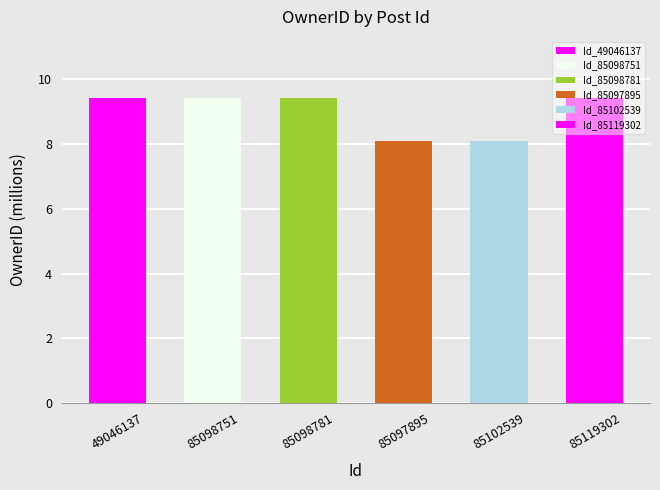

What position from the left is 85119302?

6